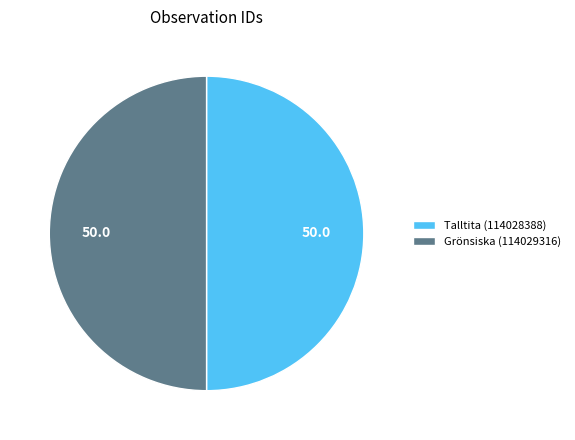

Is it true that Grönsiska (114029316) is 50% of the pie?

True